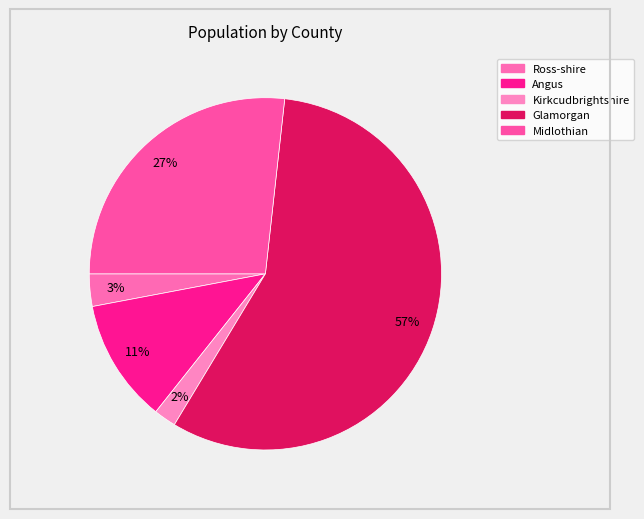

Does any single category account for the majority?

Yes